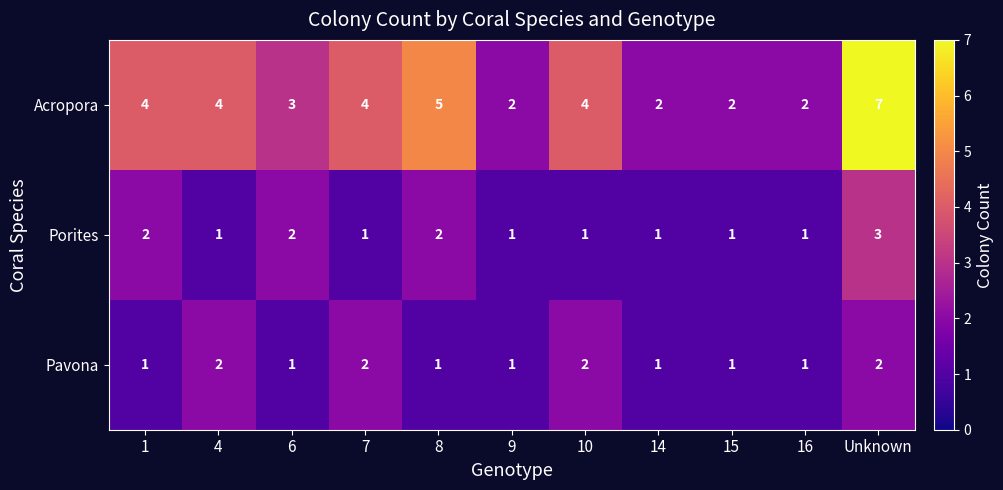

Which series changed the most between 4 and 9?

Acropora